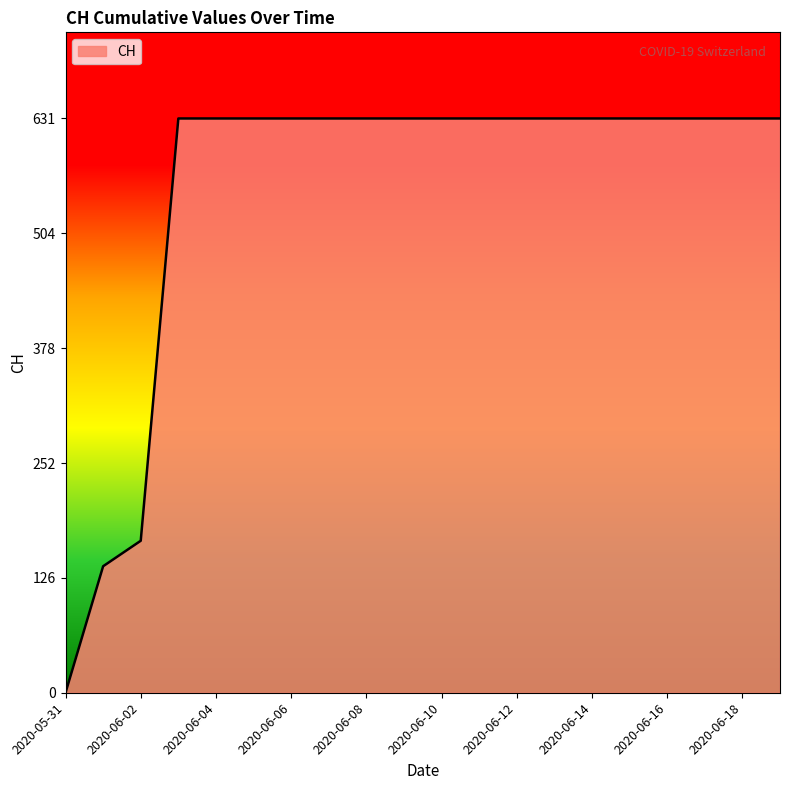

Reading left to right, extract all data points from this chart.

0	139	167	631	631	631	631	631	631	631	631	631	631	631	631	631	631	631	631	631